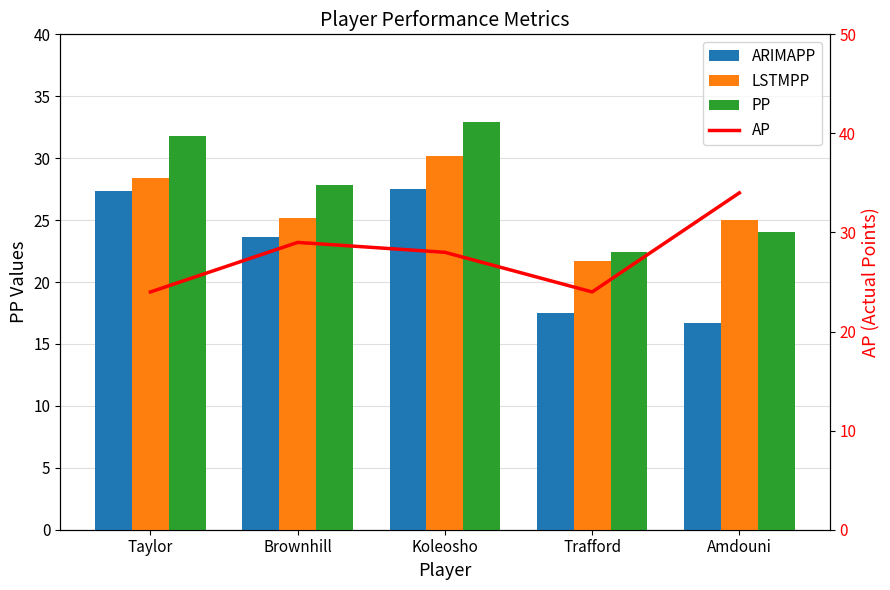

What is the label of the 2nd bar from the left?

Brownhill